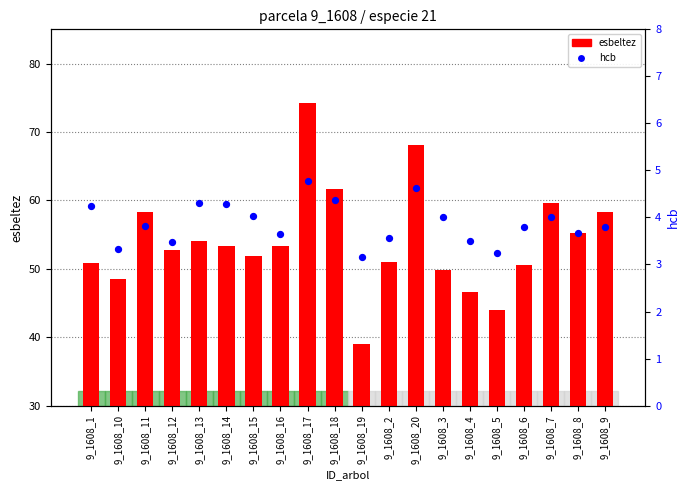

Which series reaches the minimum Y coordinate?

hcb